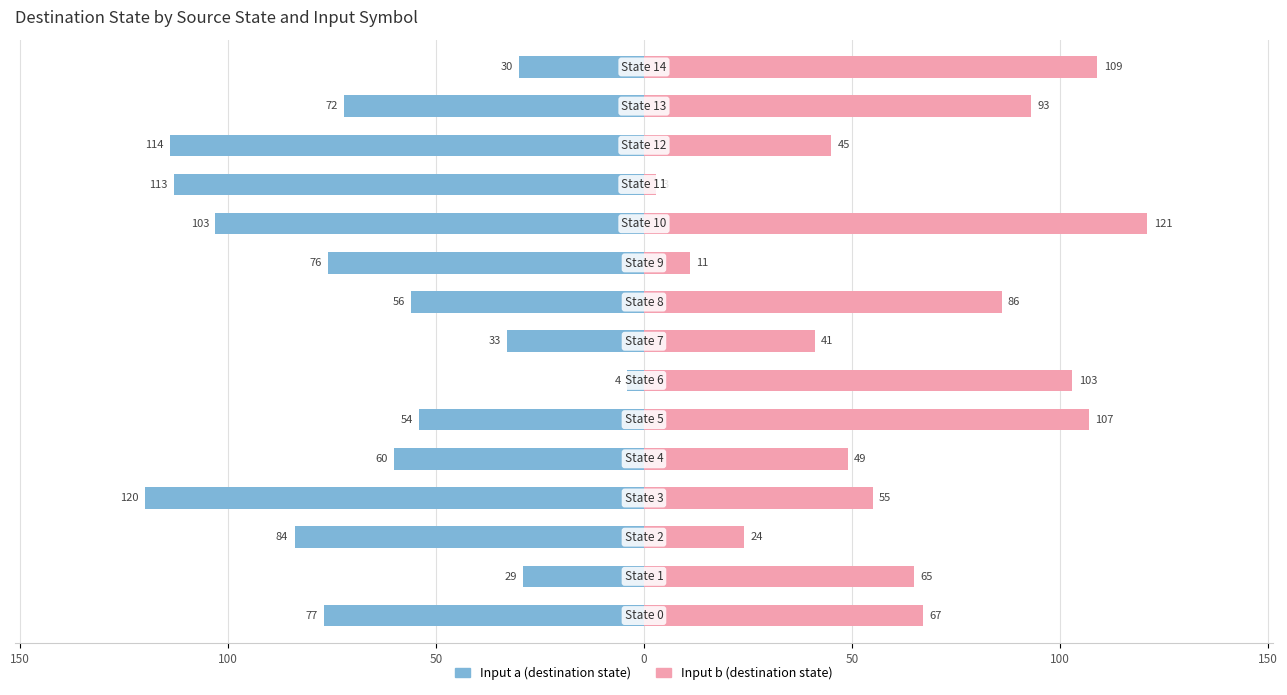

Reading left to right, extract all data points from this chart.

Input a: -77	-29	-84	-120	-60	-54	-4	-33	-56	-76	-103	-113	-114	-72	-30
Input b: 67	65	24	55	49	107	103	41	86	11	121	3	45	93	109